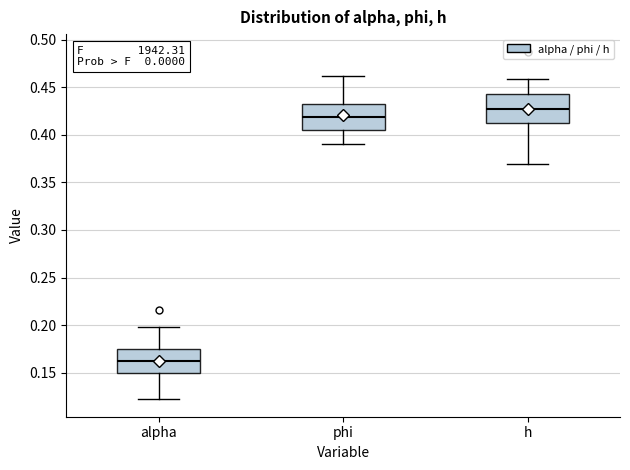

Where does the lower whisker of the box for phi end on the y-axis? The values are not printed on the chart, so give them approximately, as read against the axis.

0.390